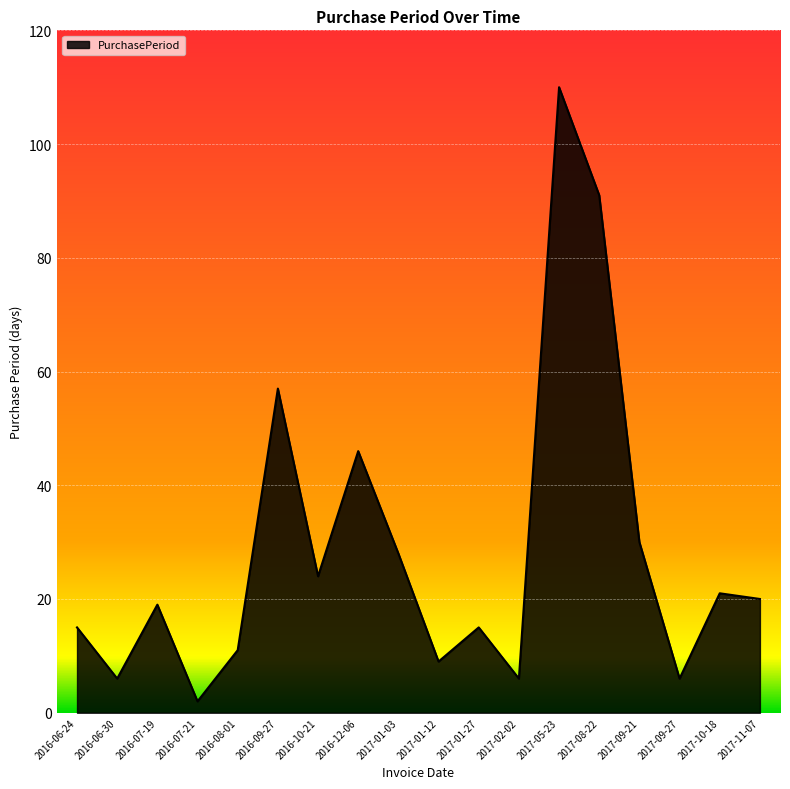

What is the change in value from 2016-09-27 to 2017-08-22?

+34